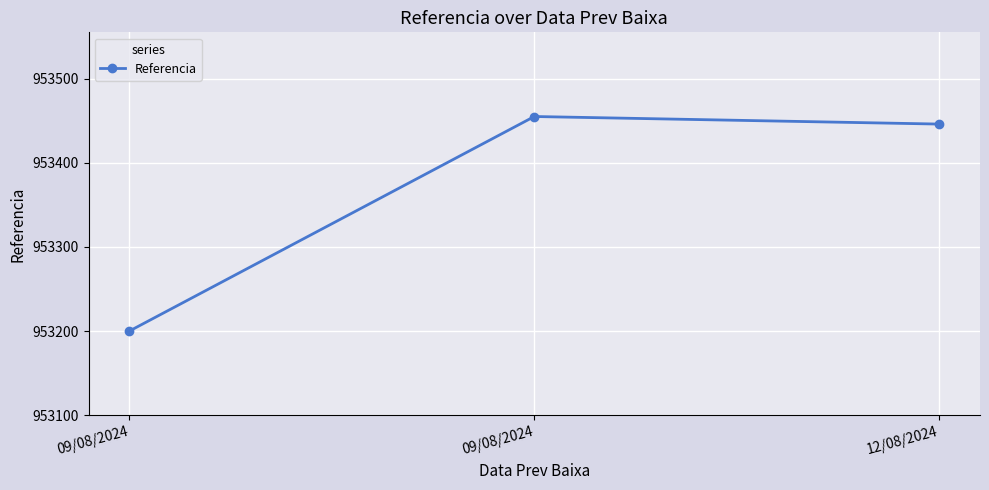

Does the chart have visible grid lines?

Yes